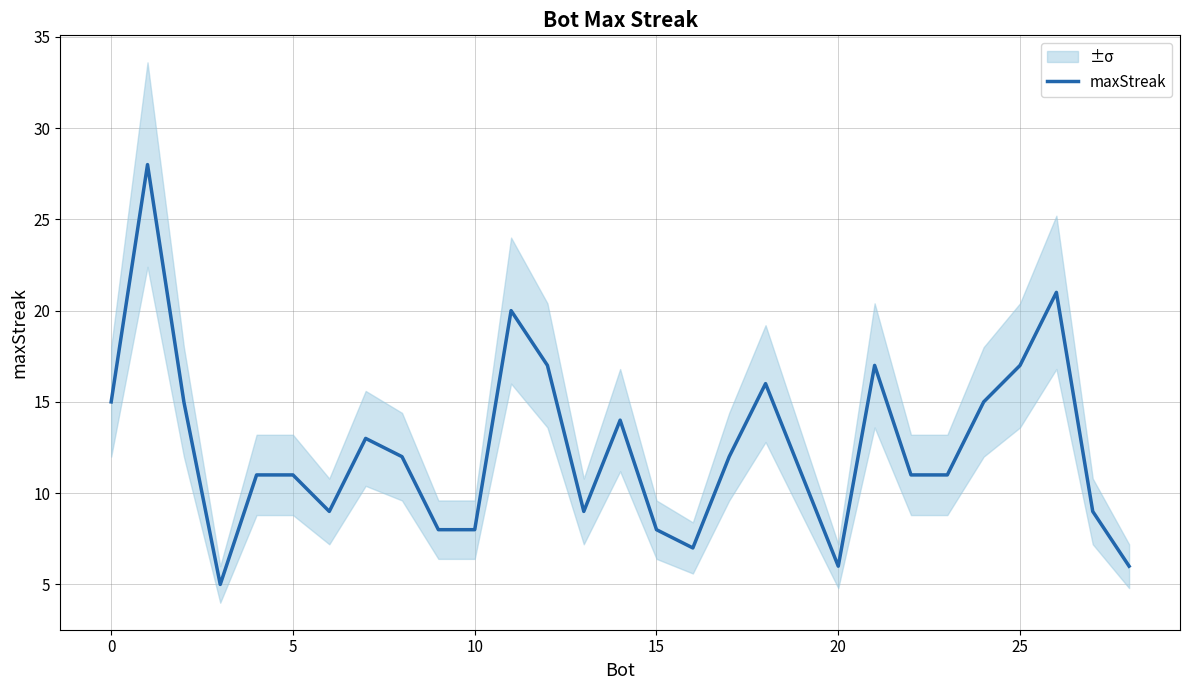

What value does the data have at 12, to the nearest 10?

20